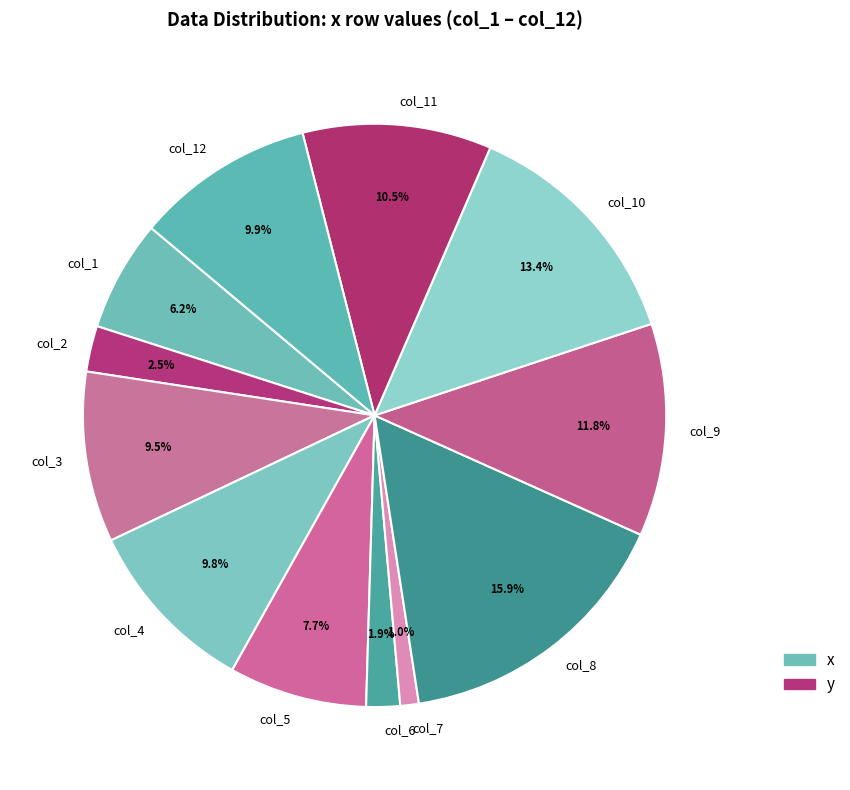

Between col_6 and col_2, which is larger?

col_2